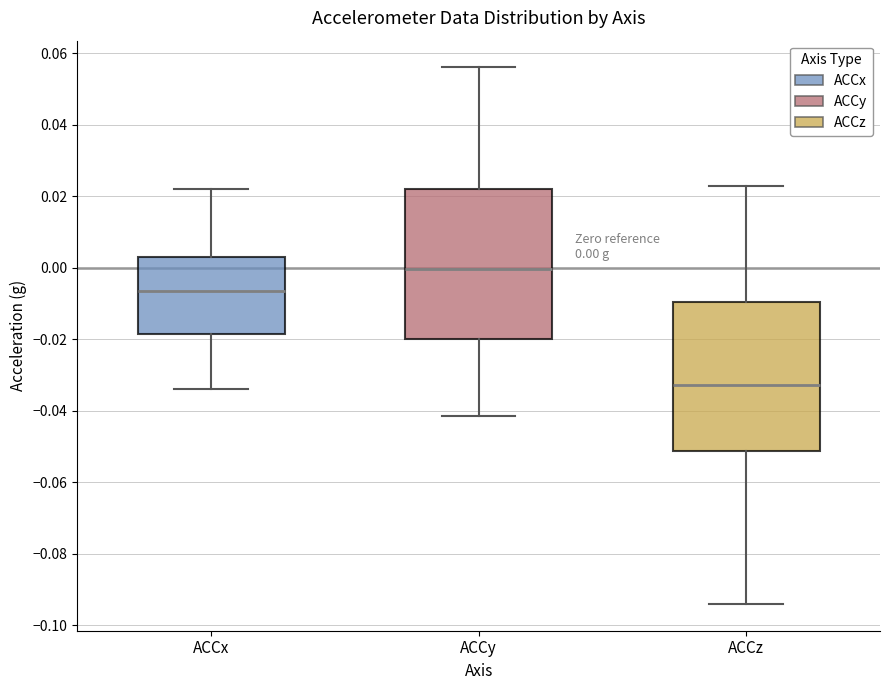

Which box has the lowest median line?

ACCz